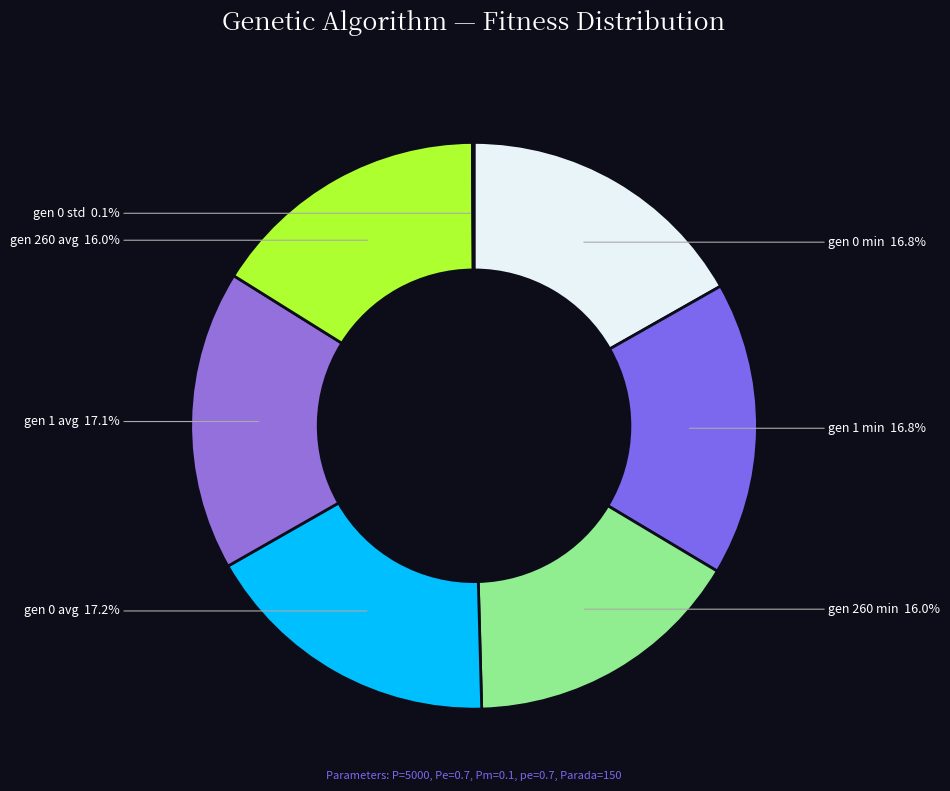

To the nearest percent, what is the average slice percentage?

14%